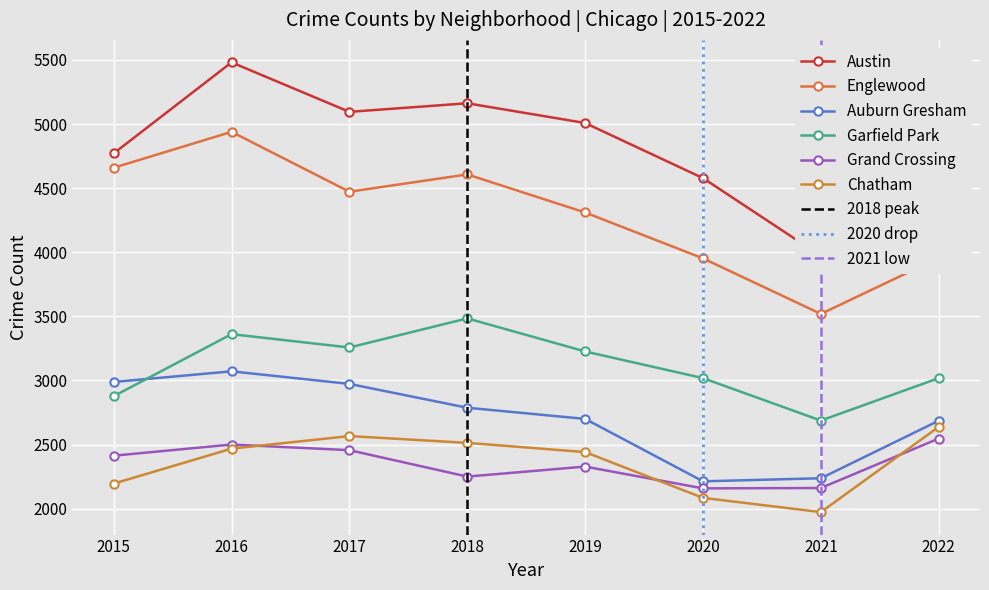

True or false: Garfield Park has more than 0 interior local peaks.

True